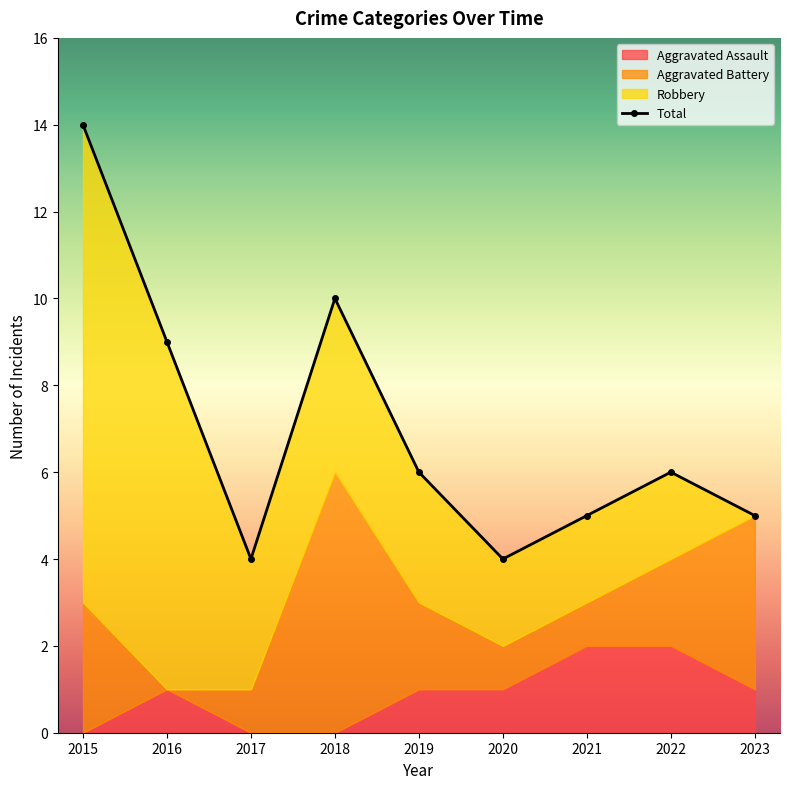

What is the total value across all series at 2018?

20